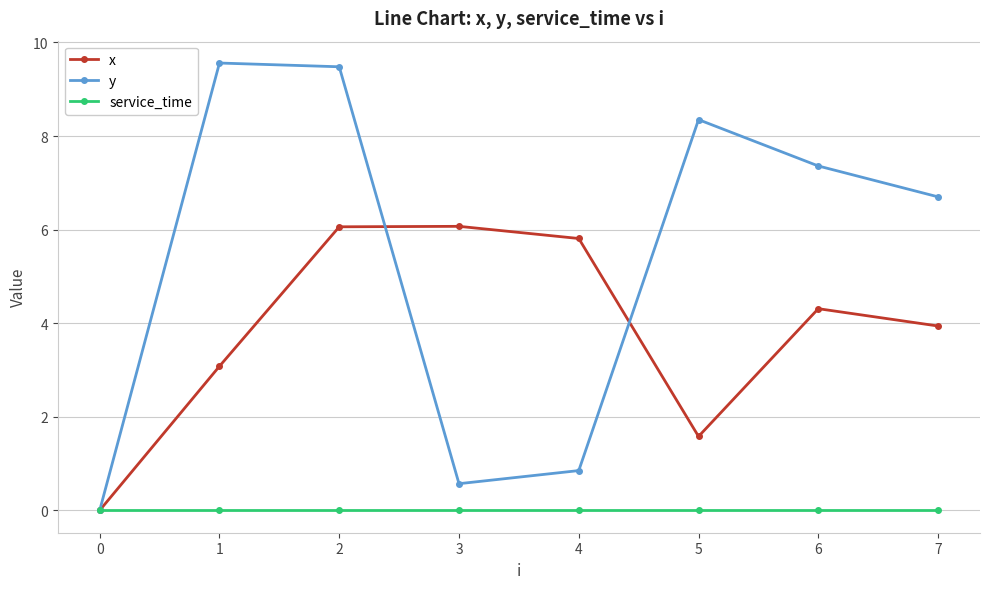

How many distinct data groups are displayed?

3